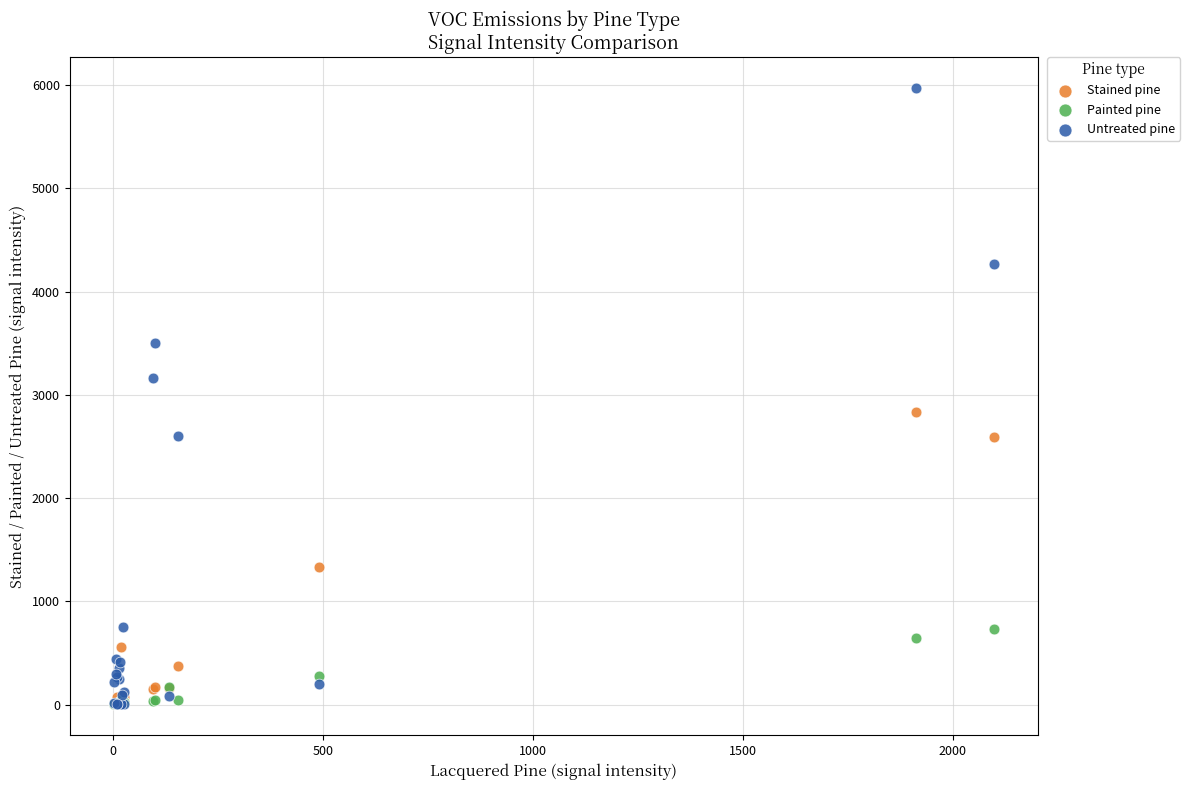

What are all the series names shown in the legend?

Stained pine, Painted pine, Untreated pine